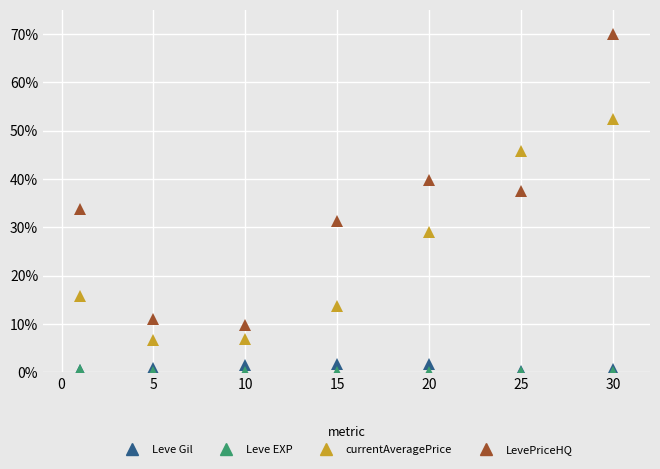

Which series has the largest total across all categories?

LevePriceHQ